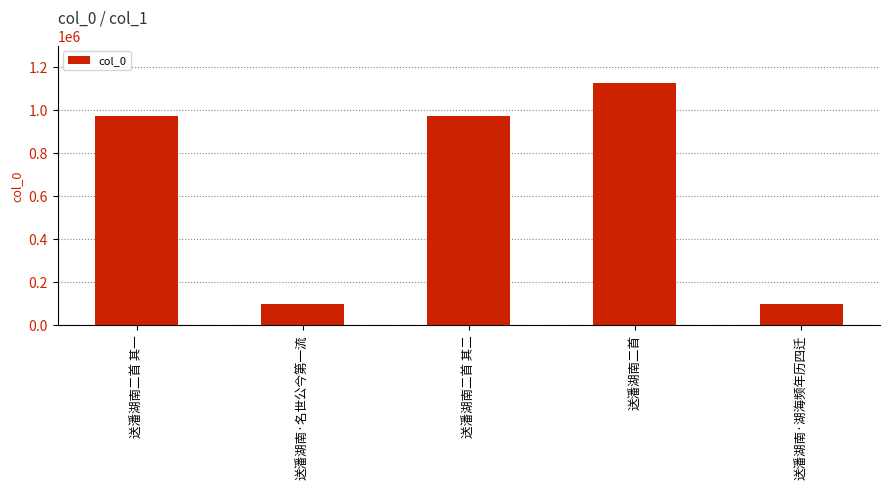

What is the greatest value displayed?

1123854